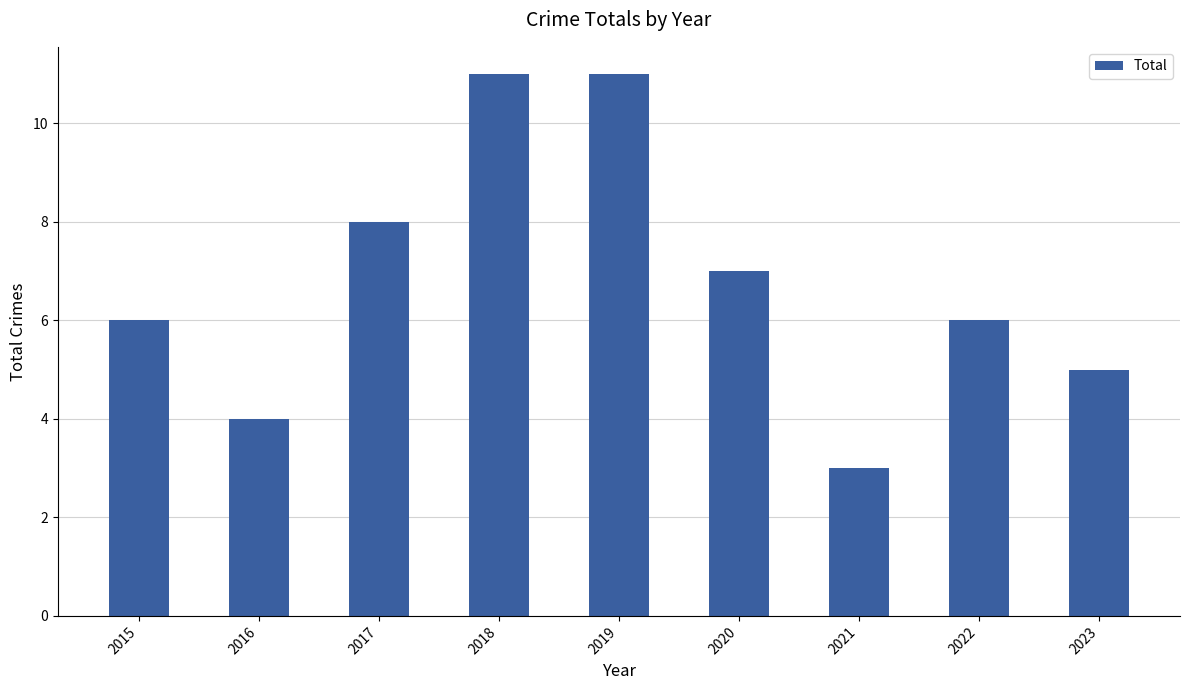

How many categories are shown in the chart?

9